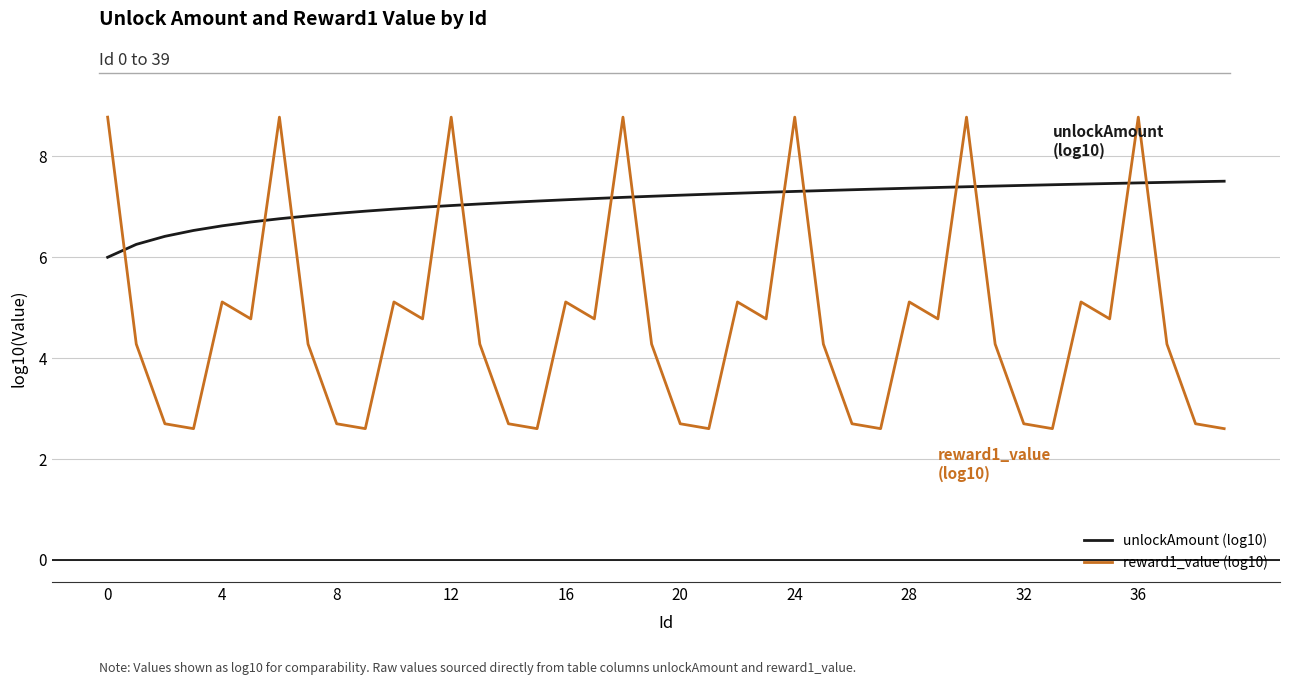

What is the lowest value of the unlockAmount (log10) series?

6.0